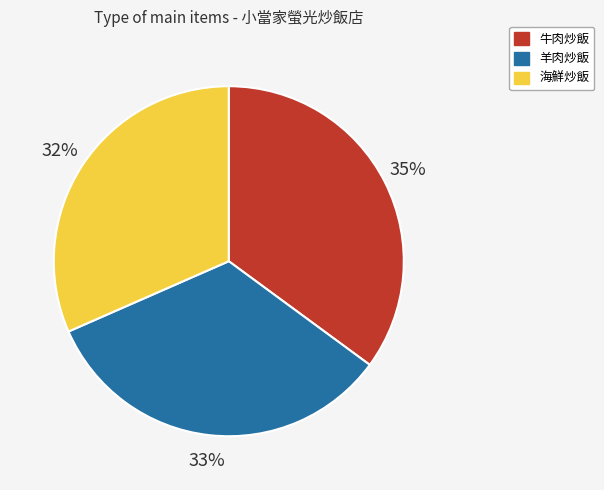

What is the smallest slice in the pie chart?

海鮮炒飯